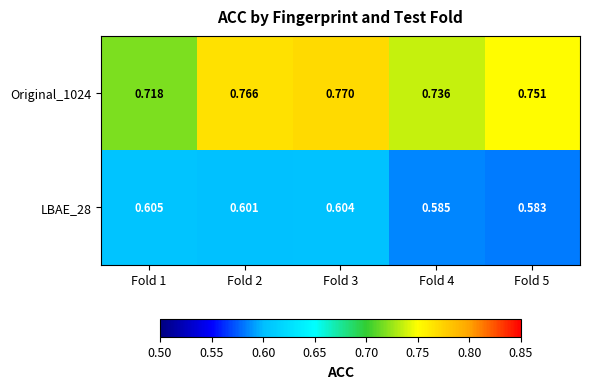

Which series has the largest total across all categories?

Original_1024